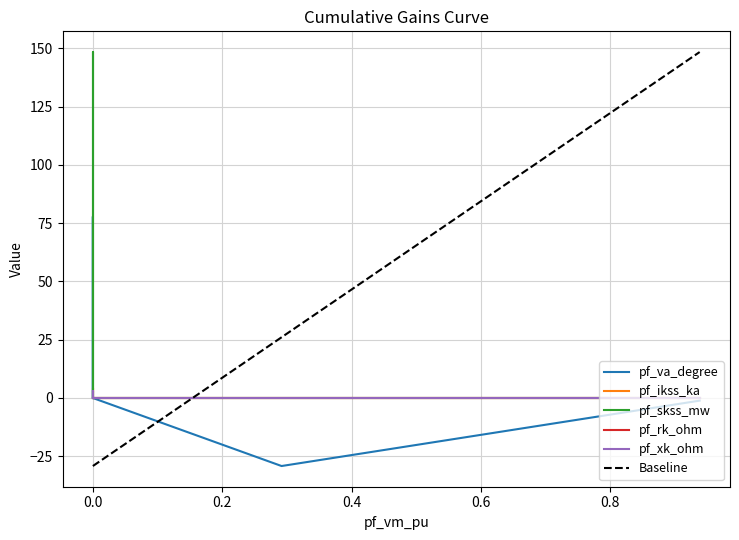

Is it true that pf_xk_ohm equals 0.0 at Bus_3?

True